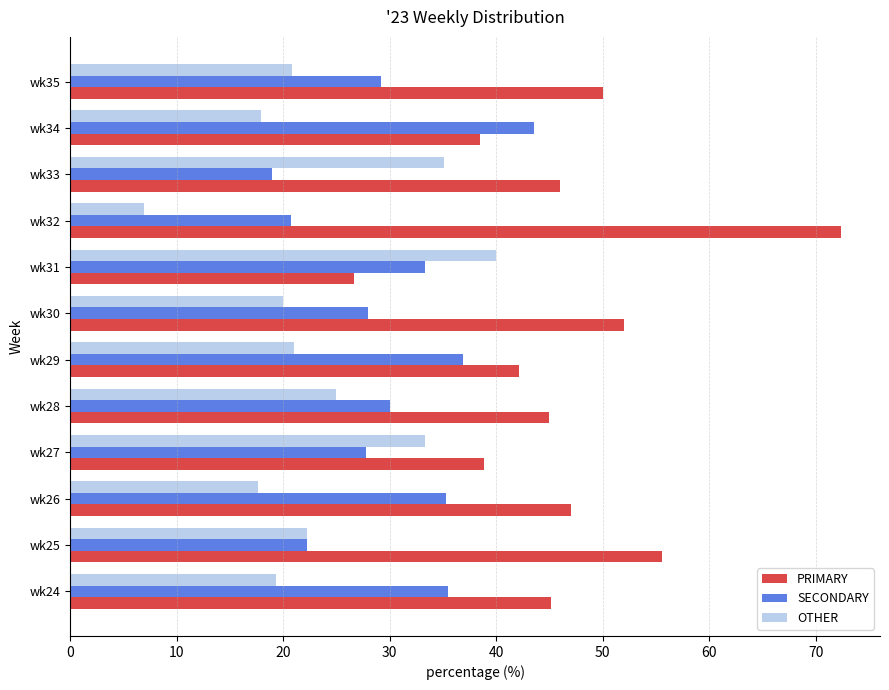

What is the difference between the maximum and minimum values in the SECONDARY series?

24.7